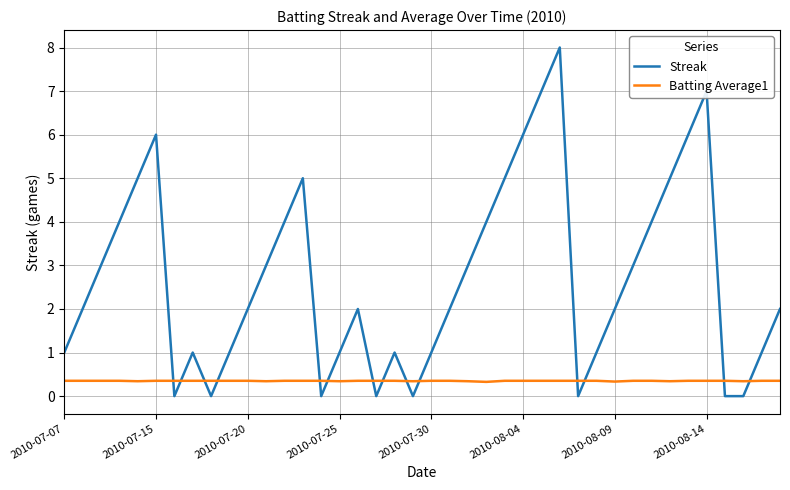

After their last crossing, which series has the higher values: Streak or Batting Average1?

Streak